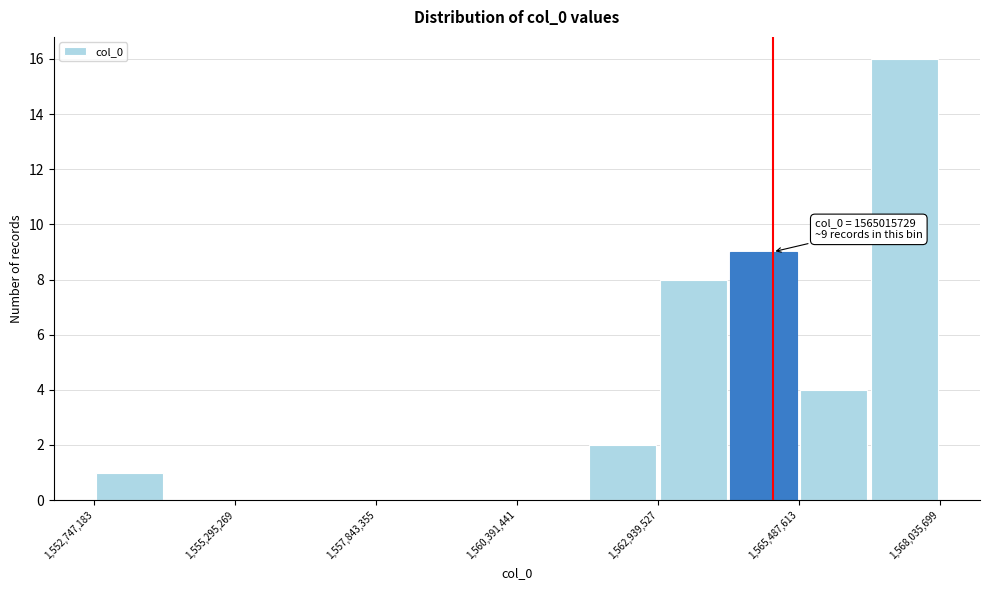

Around what value on the x-axis is the tallest bar? Give the approximate position of its centre, as read against the axis.

1567500000